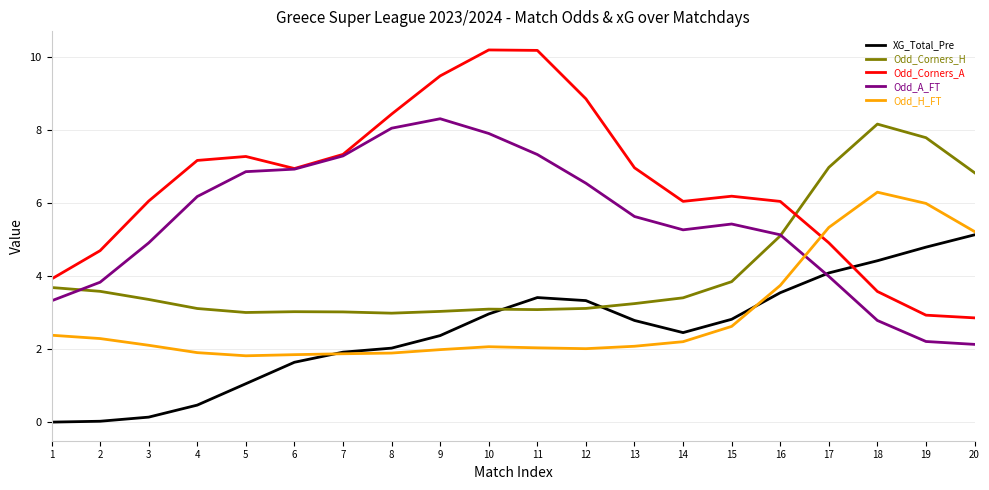

At how many categories does at least one series exceed 1?

20